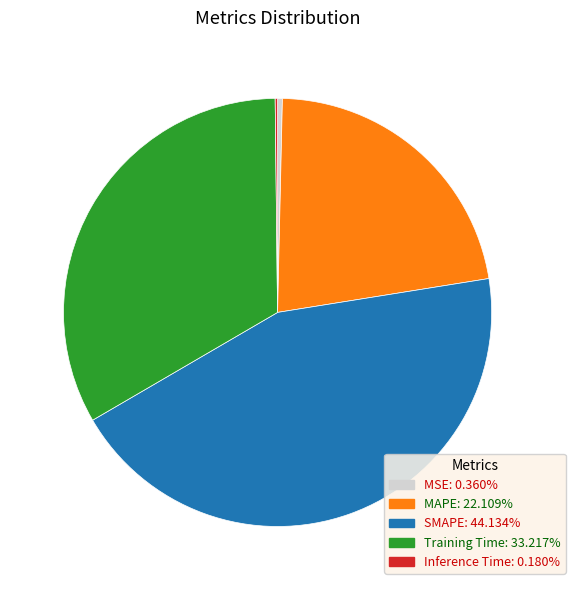

Which slice is the largest?

SMAPE